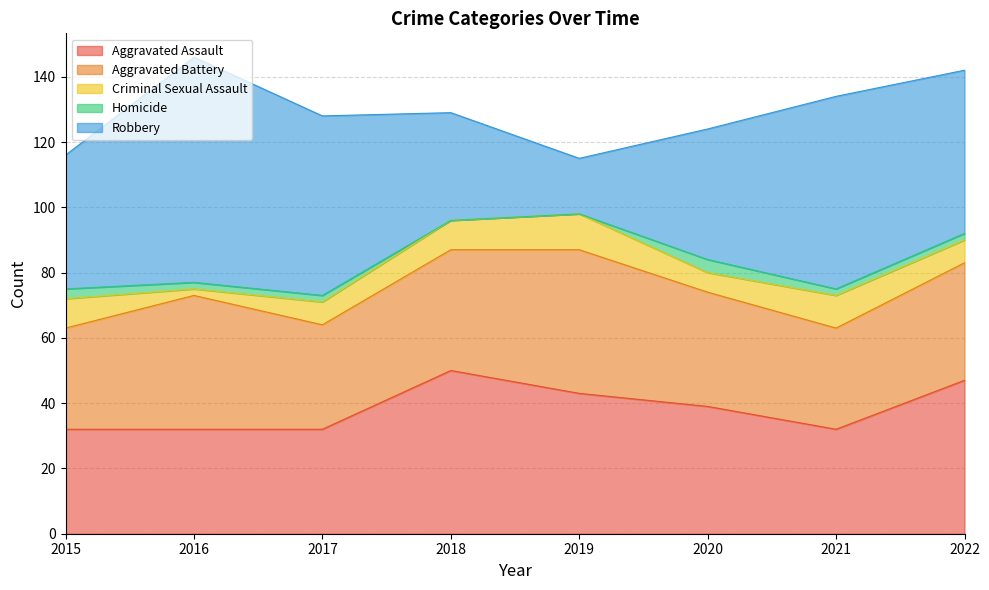

Which category has the lowest value in the Robbery series?

2019